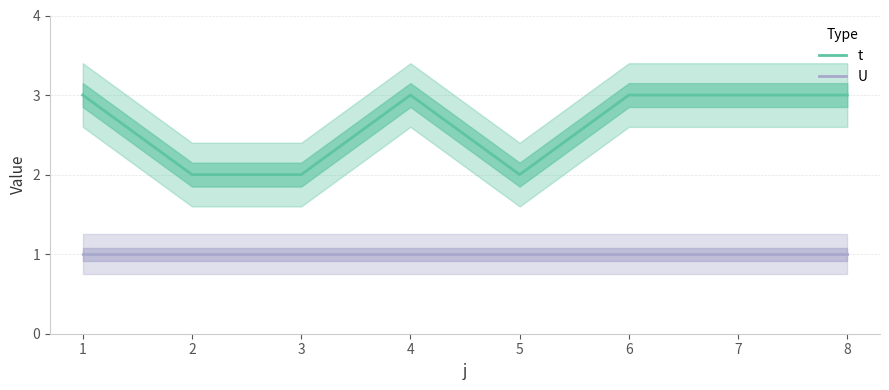

Is the value of t at 5 greater than the value of U at 8?

Yes